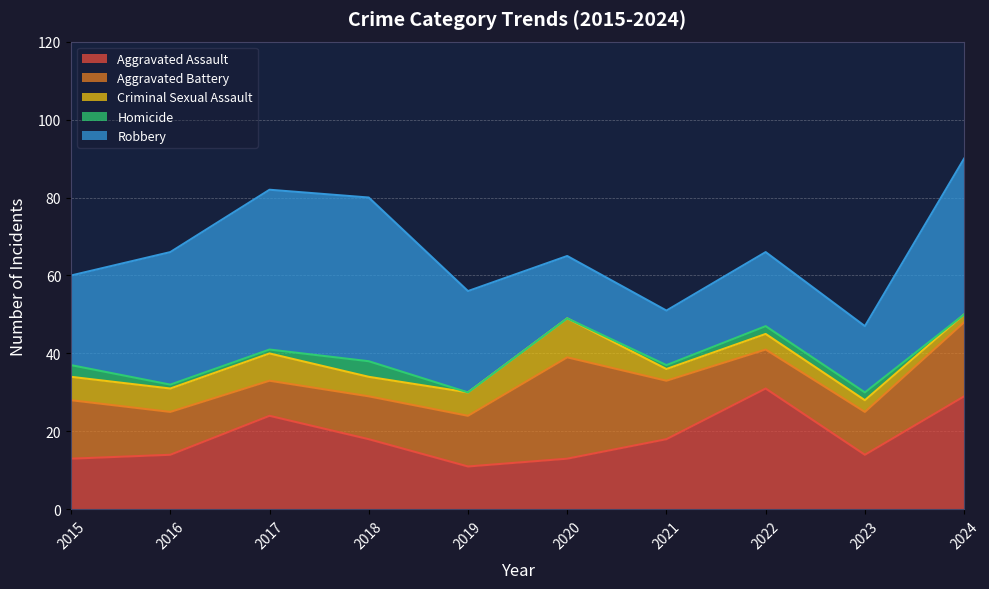

What is the maximum value for Criminal Sexual Assault?

10